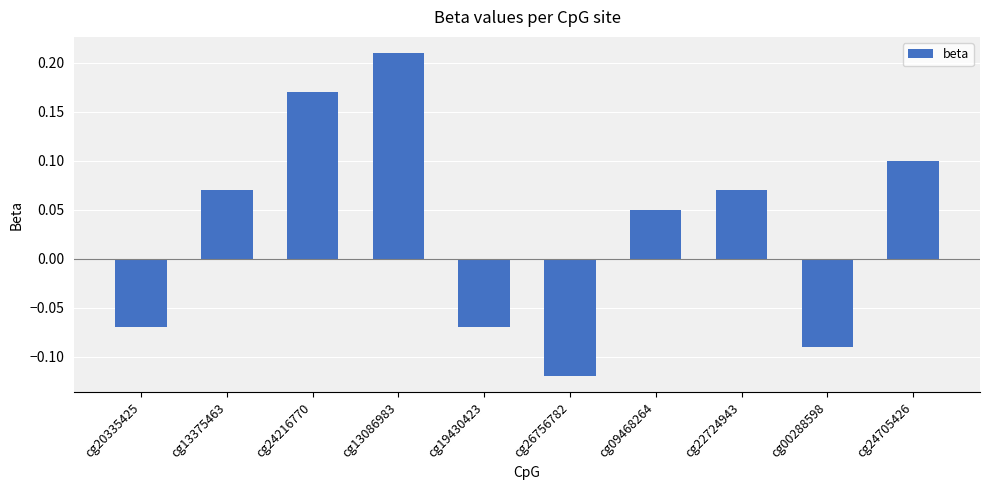

Which category has the lowest value across all series?

cg26756782